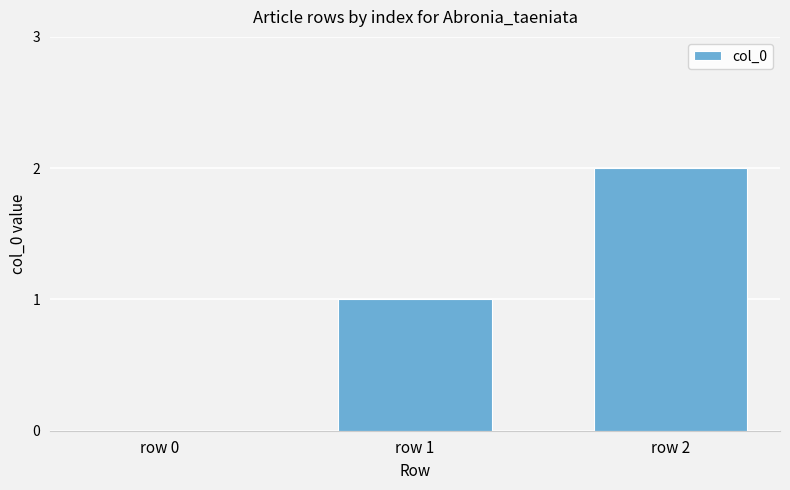

Count the number of categories in the chart.

3